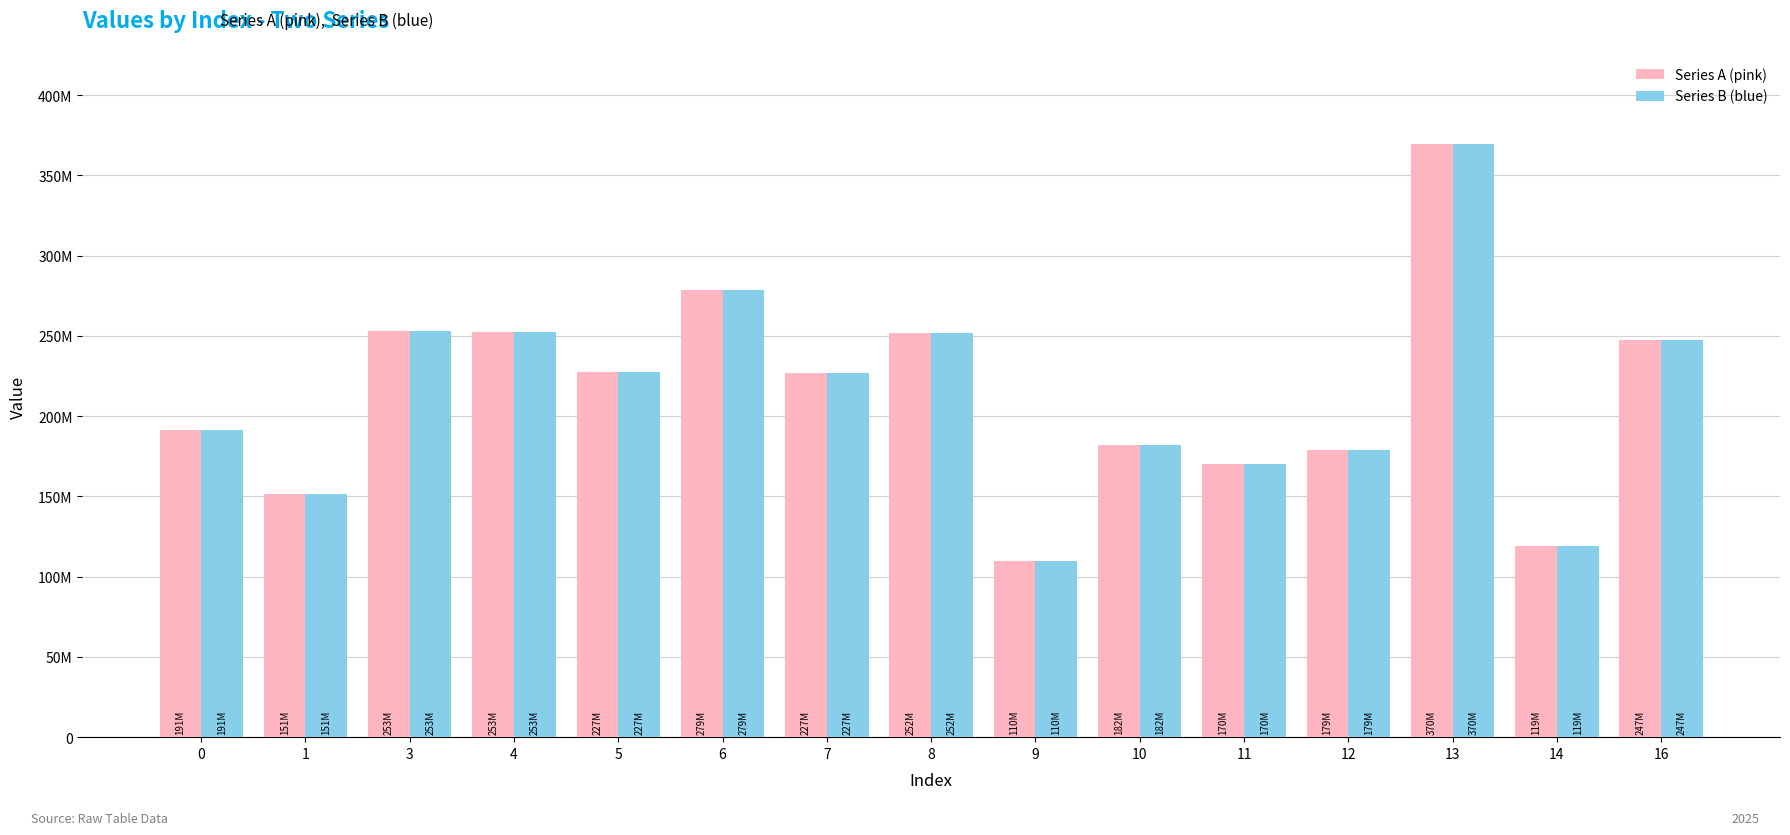

What is the sum of the Series B (blue) values at 16 and 14?

366277911.5